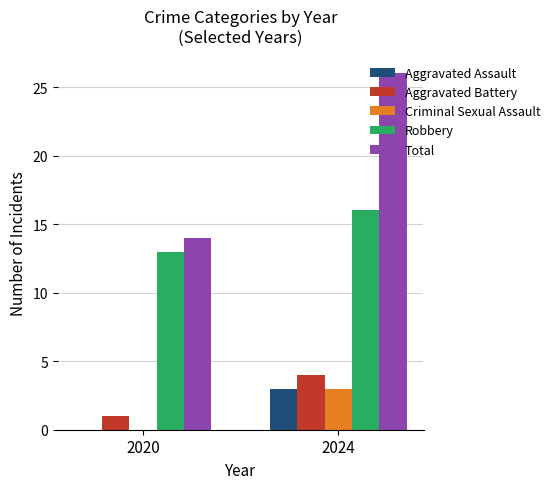

The value of Robbery at 2020 is 22. True or false?

False